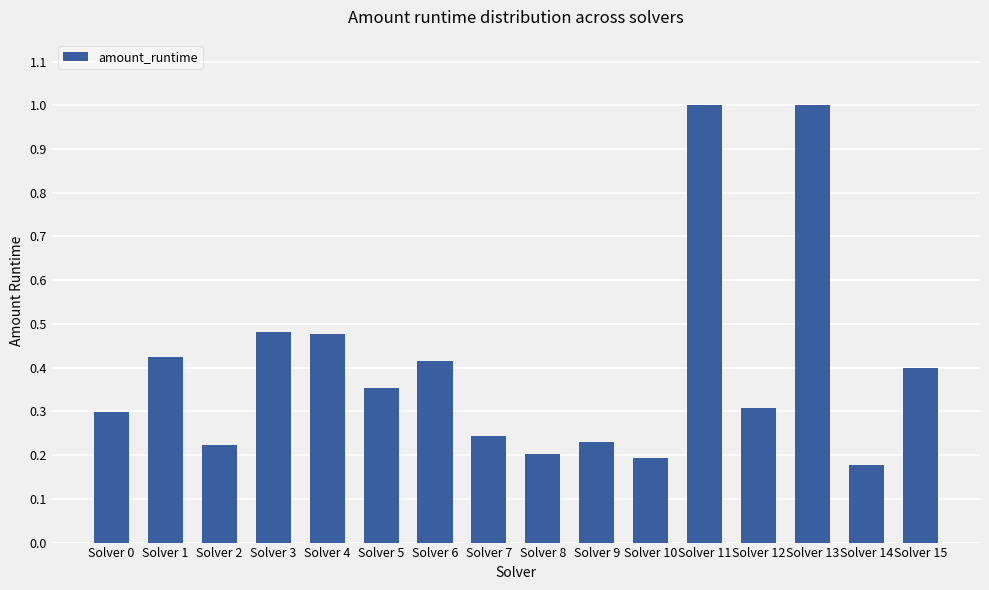

What is the sum of all values?

6.4